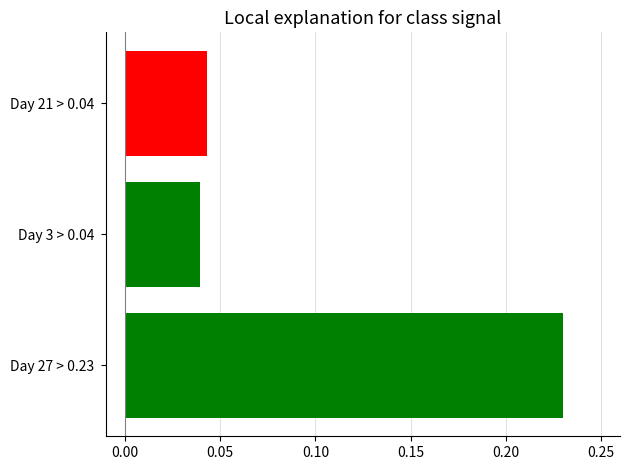

Count the values in the range 0 to 1.

3